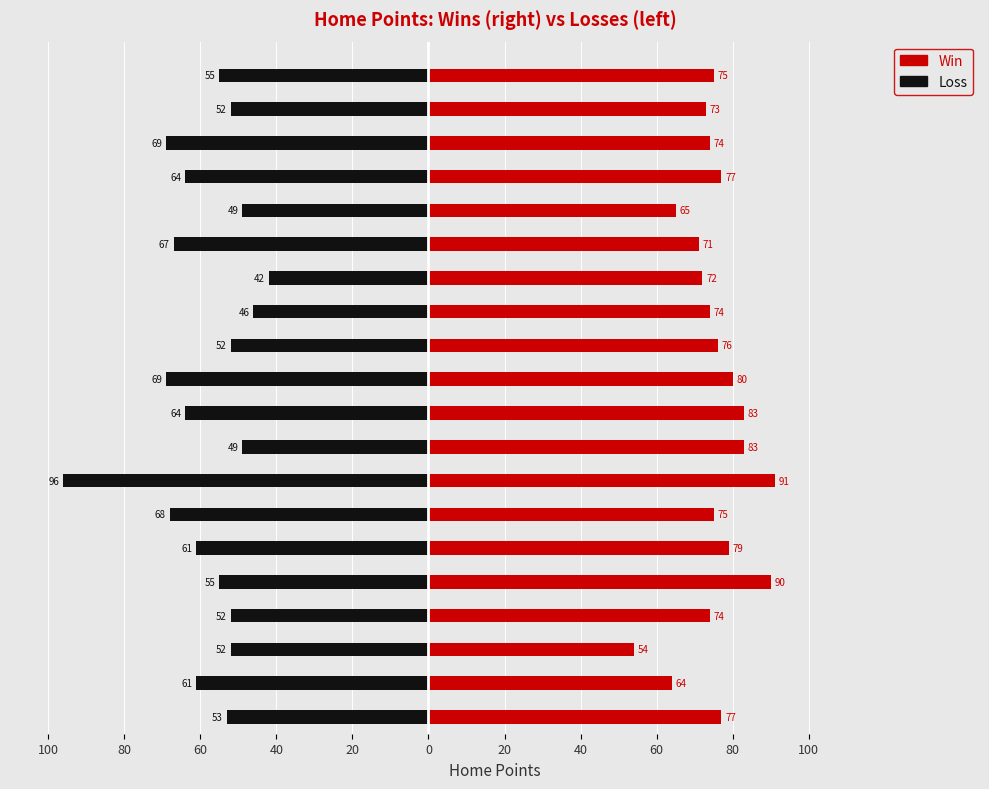

Which series has the largest range (max minus min)?

Loss